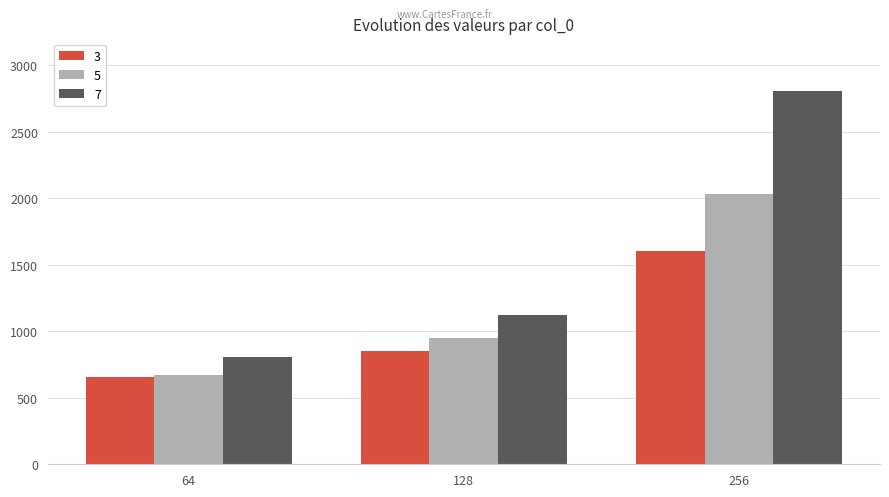

What value does the 5 series have at 128, to the nearest 10?

950